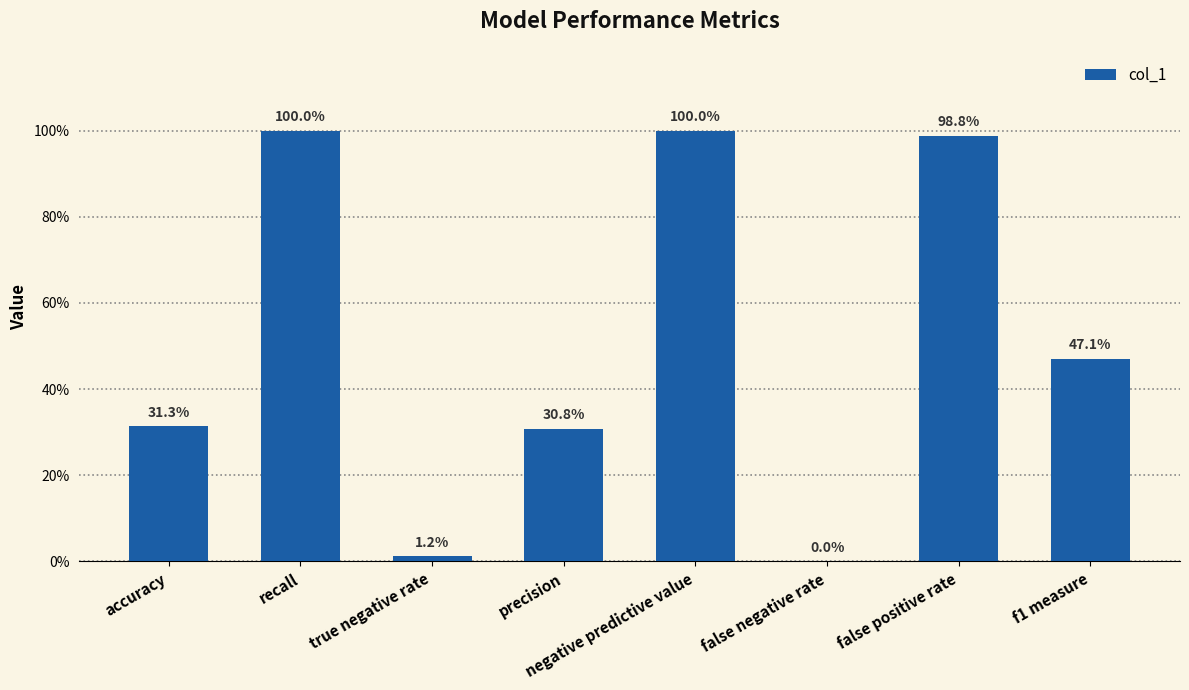

Where is the data nearest to the value 0?

false negative rate